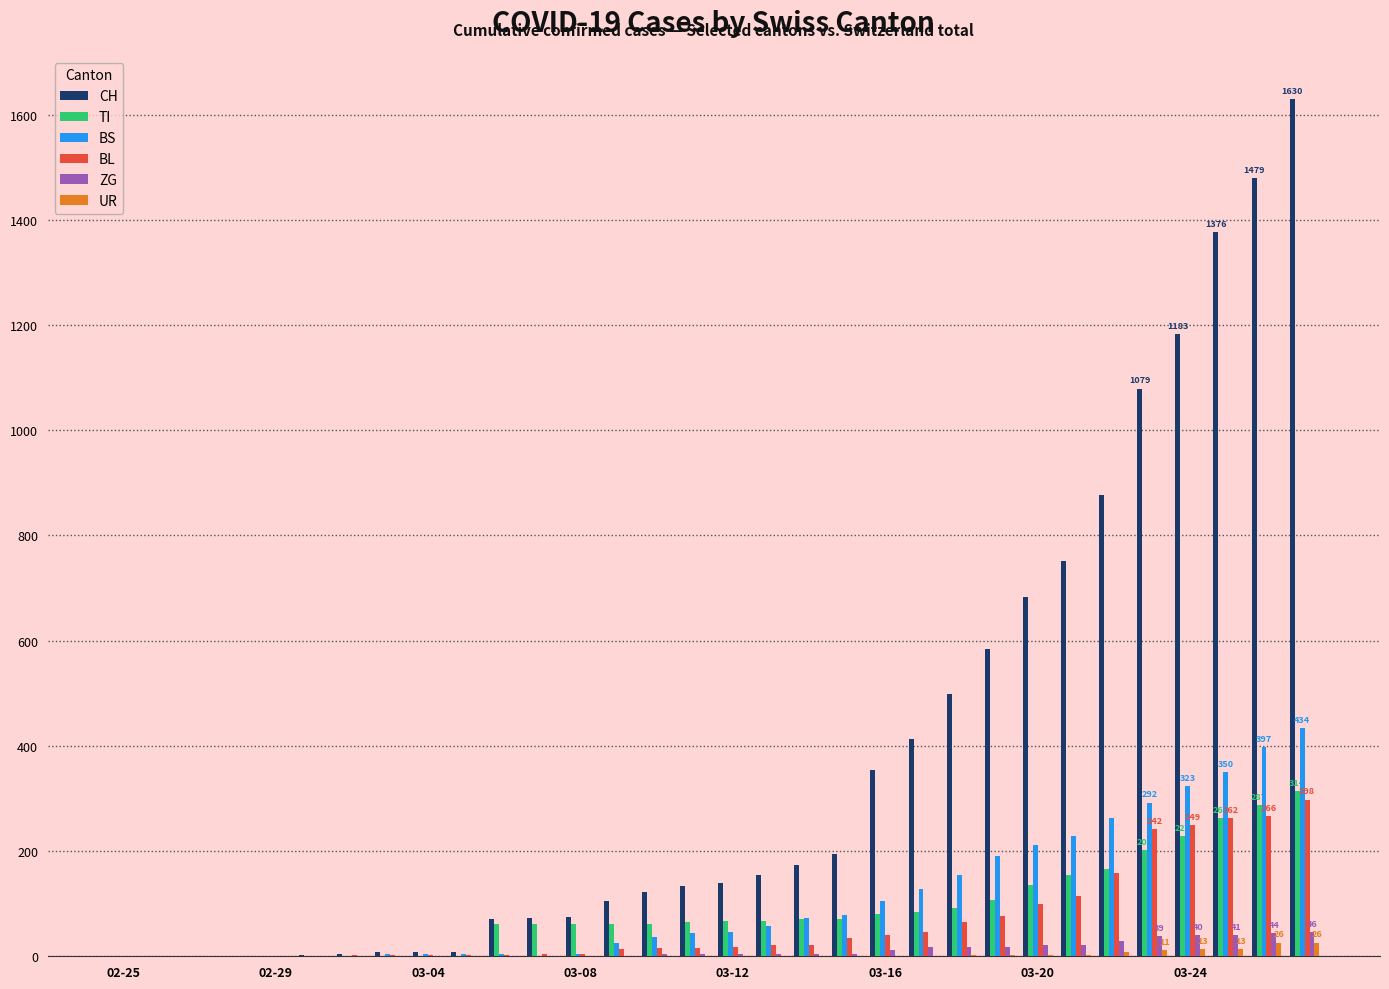

Which series has the largest total across all categories?

CH